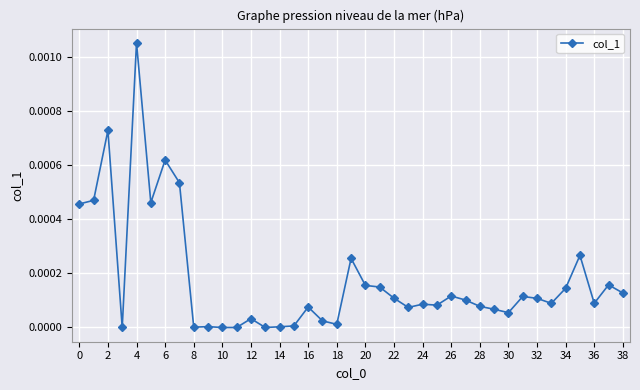

True or false: the data has more than 1 interior local peaks.

True